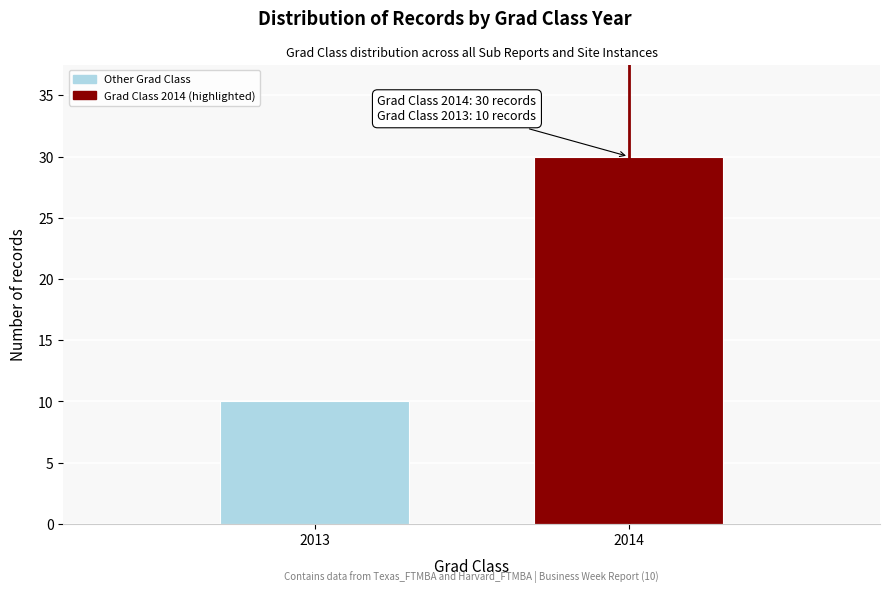

Reading left to right, transcribe all the data shown in this chart.

2013=10	2014=30